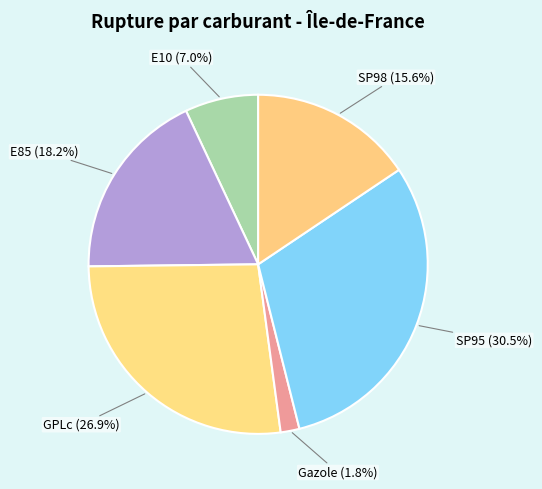

The SP98 slice represents 10% of the pie. True or false?

False